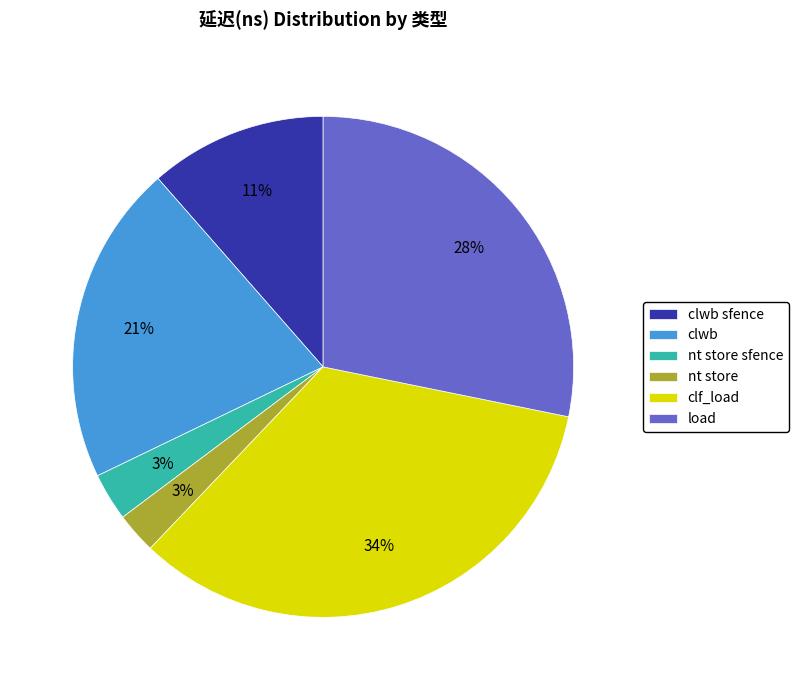

Is it true that clf_load is 41% of the pie?

False